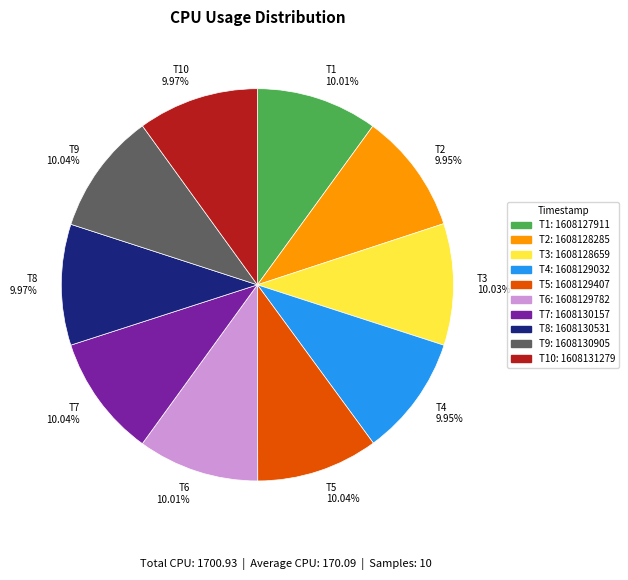

What is the ratio of the value at T2 9.95% to the value at T8 9.97%?

1.0